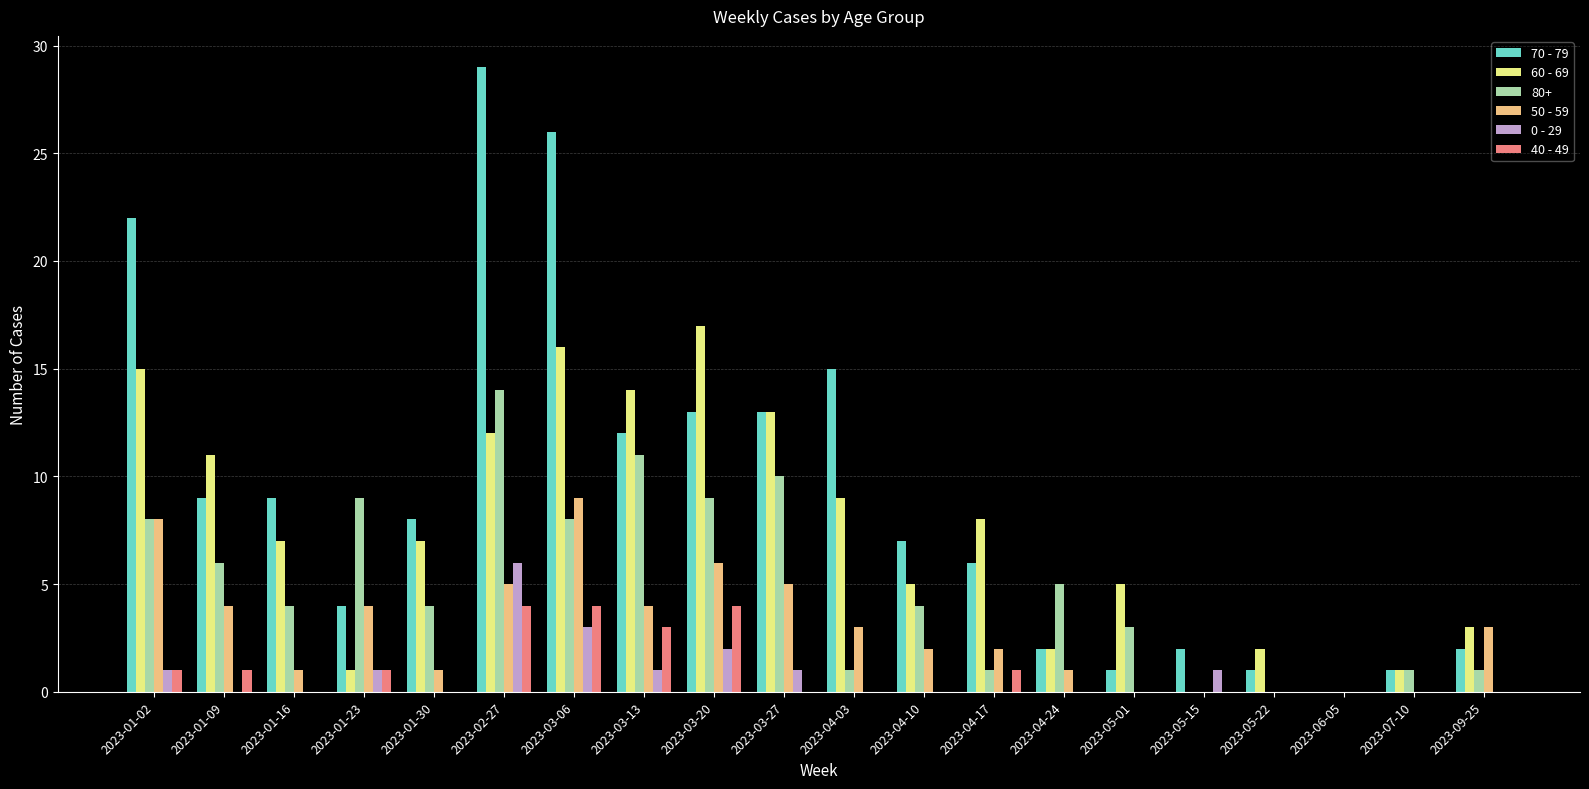

What is the sum of all 60 - 69 values?

148